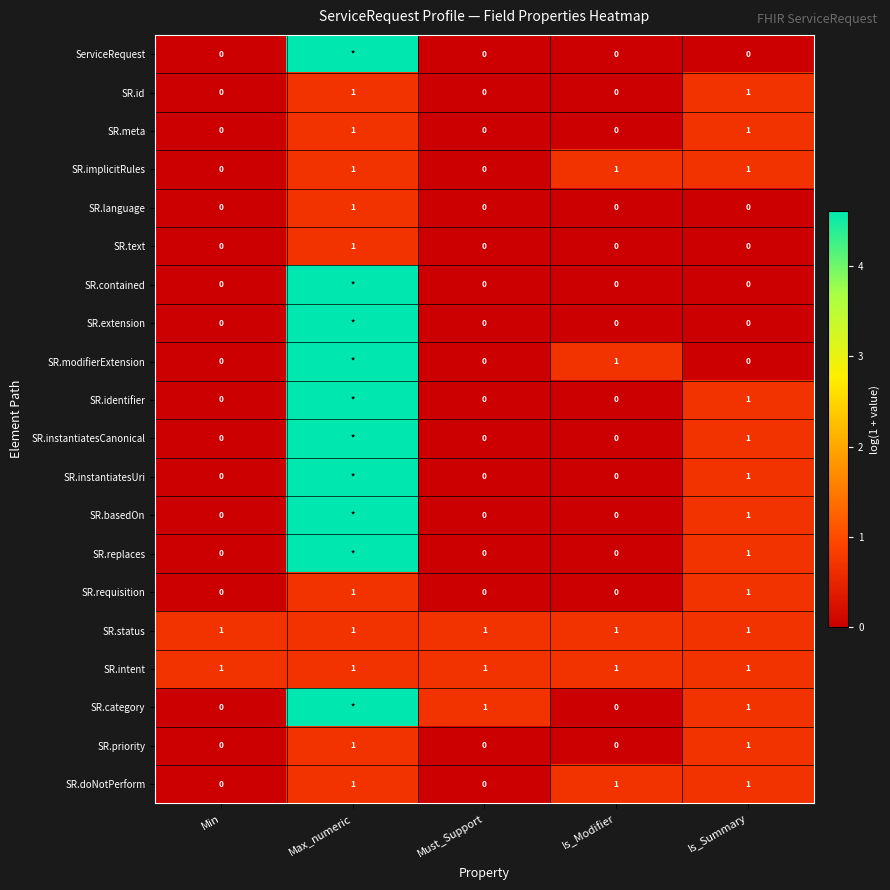

Which series changed the most between Min and Must_Support?

SR.category